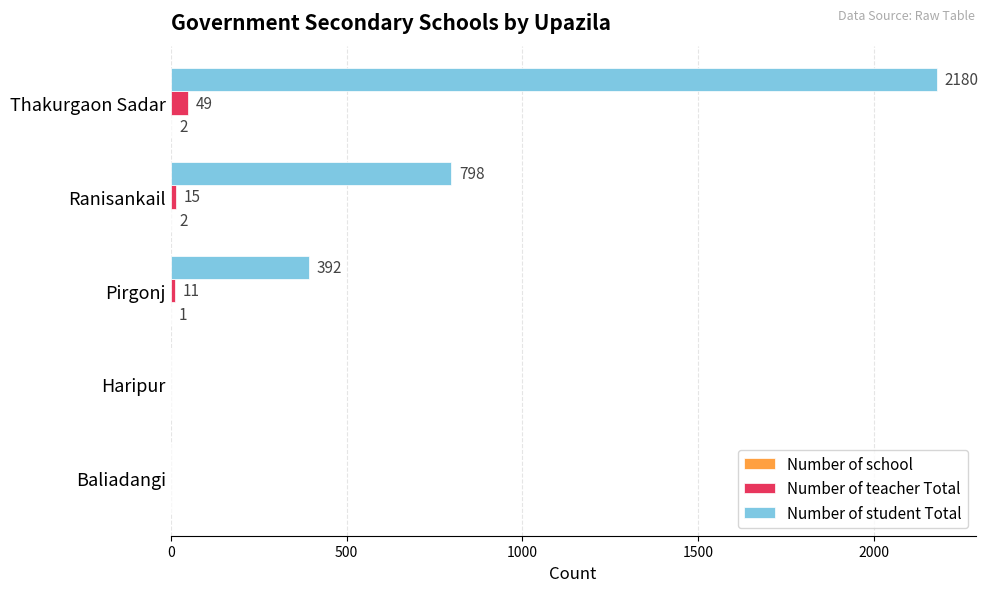

Which series has the largest total across all categories?

Number of student Total